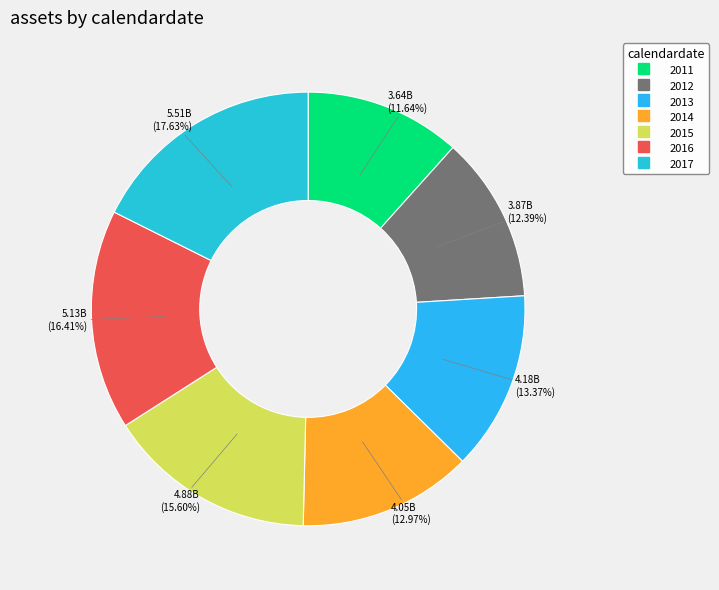

Rank the categories by value from lowest to highest.

2011, 2012, 2014, 2013, 2015, 2016, 2017